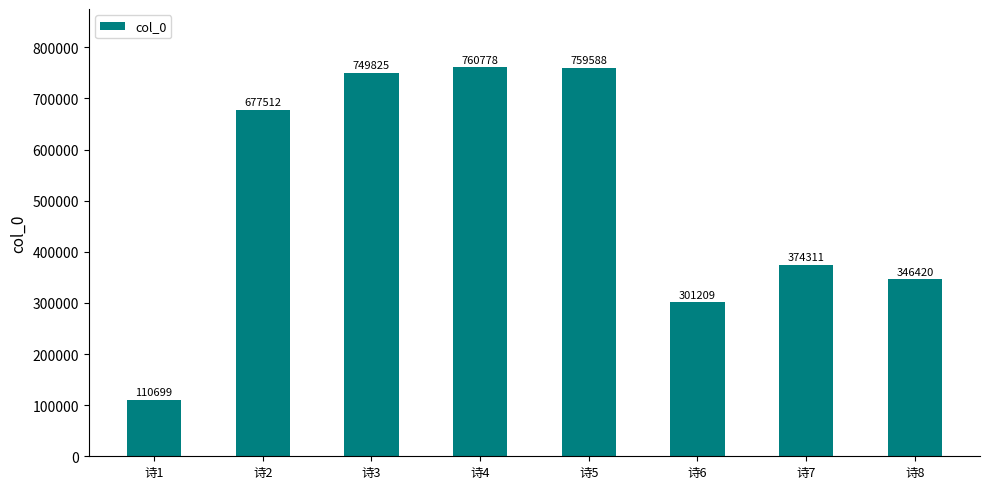

What is the average value?

510043